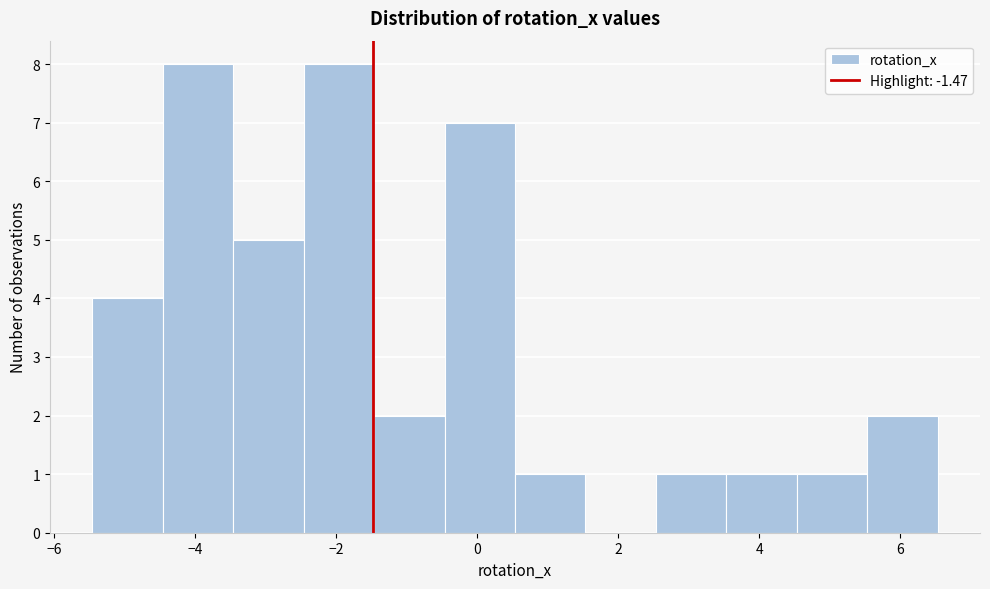

Reading left to right, transcribe this chart: for each bar, give the range it covers on the x-axis and its height. Neither the bar edges nor the heights are printed on the chart, so give them approximately, as read against the axes.

-5.4 to -4.4: 4
-4.4 to -3.4: 8
-3.4 to -2.4: 5
-2.4 to -1.4: 8
-1.4 to -0.4: 2
-0.4 to 0.6: 7
0.6 to 1.6: 1
1.6 to 2.6: 0
2.6 to 3.6: 1
3.6 to 4.6: 1
4.6 to 5.6: 1
5.6 to 6.6: 2